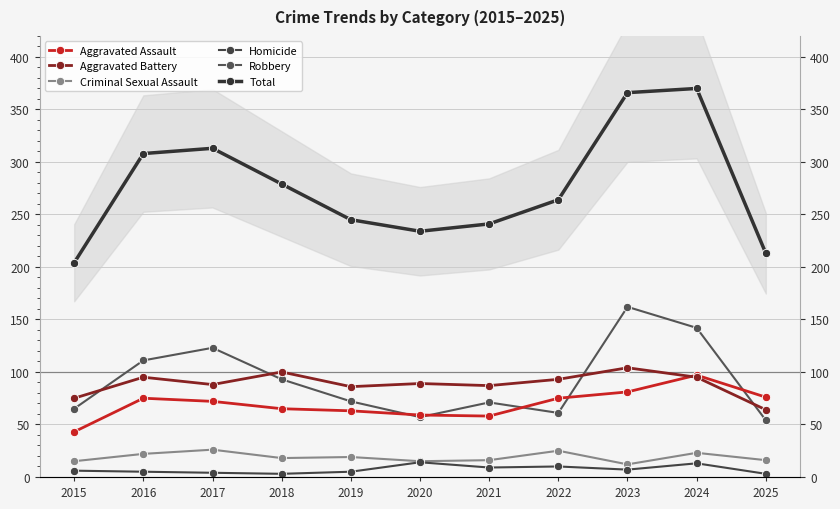

True or false: Aggravated Battery has more than 2 points higher than both neighbors.

True